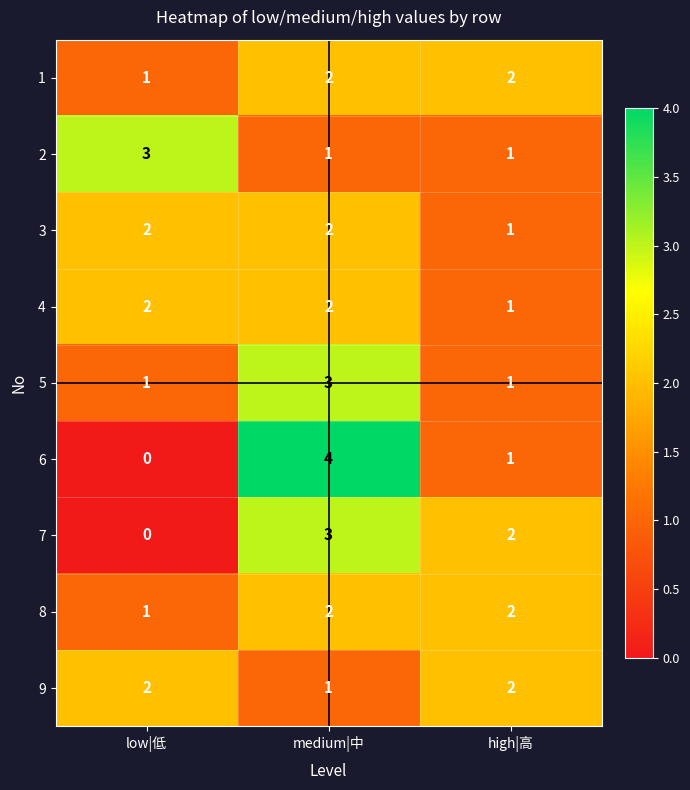

What is the sum of the 3 values at high|高 and low|低?

3